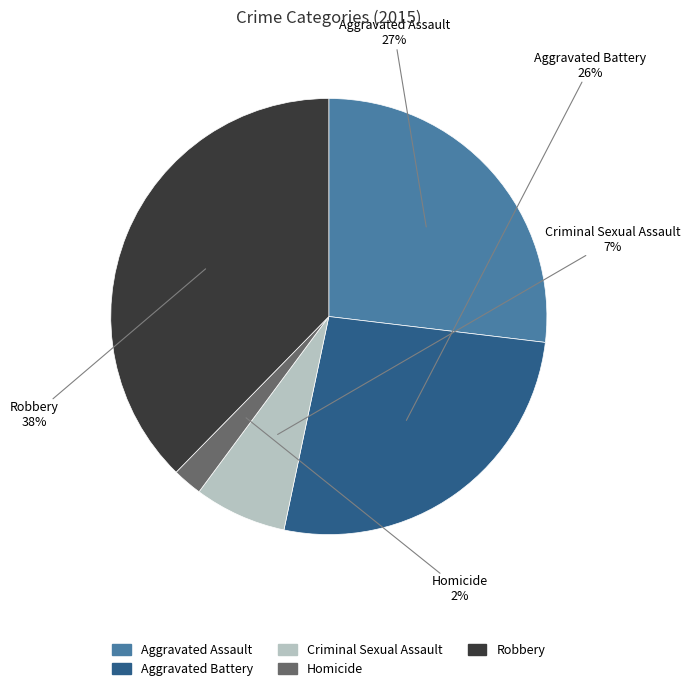

Is there any slice that represents more than half of the pie?

No